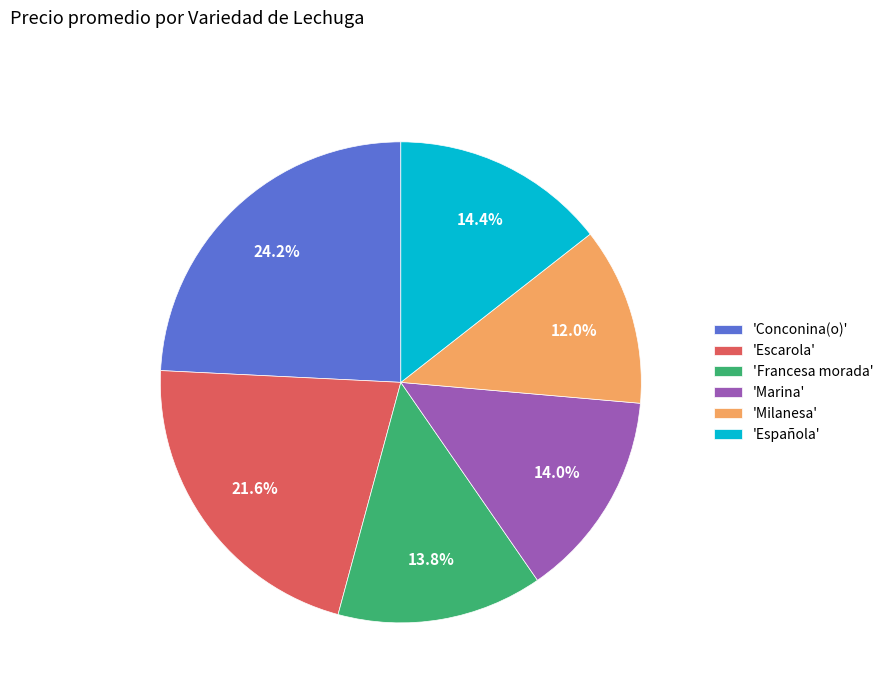

Approximately how many times larger is the value at 'Conconina(o)' compared to 'Francesa morada'?

1.8